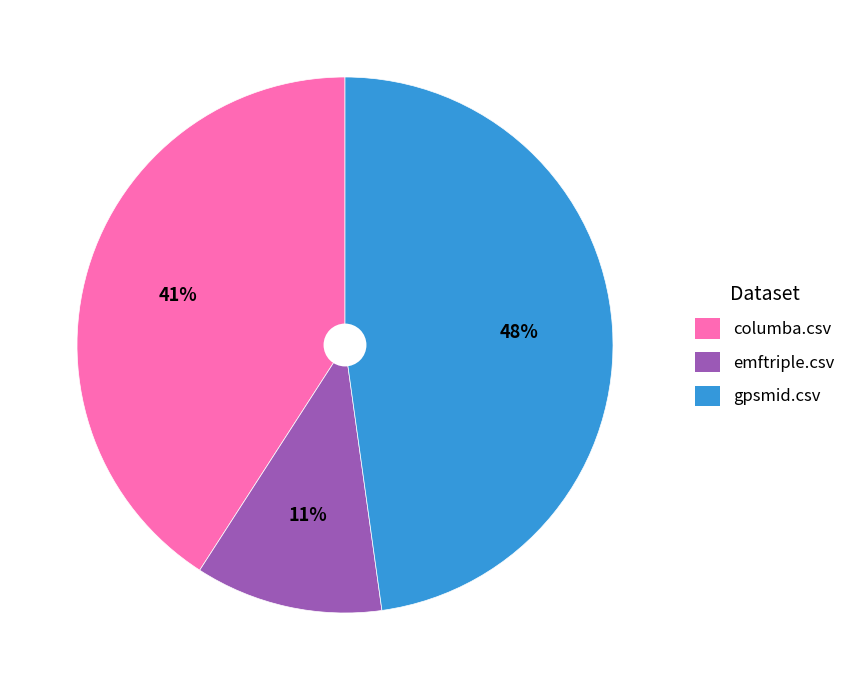

Which category has the smallest portion of the pie?

emftriple.csv